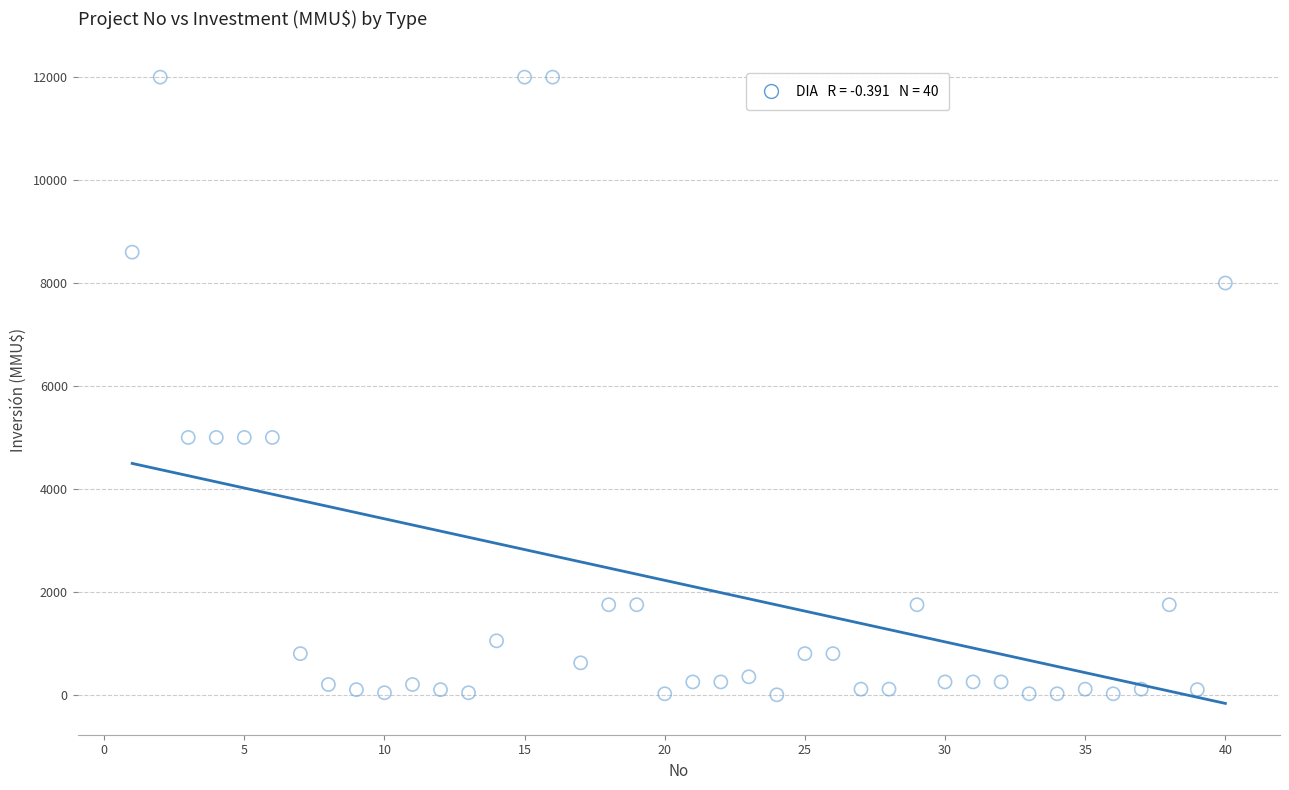

What is the range of X values (max minus min)?

39